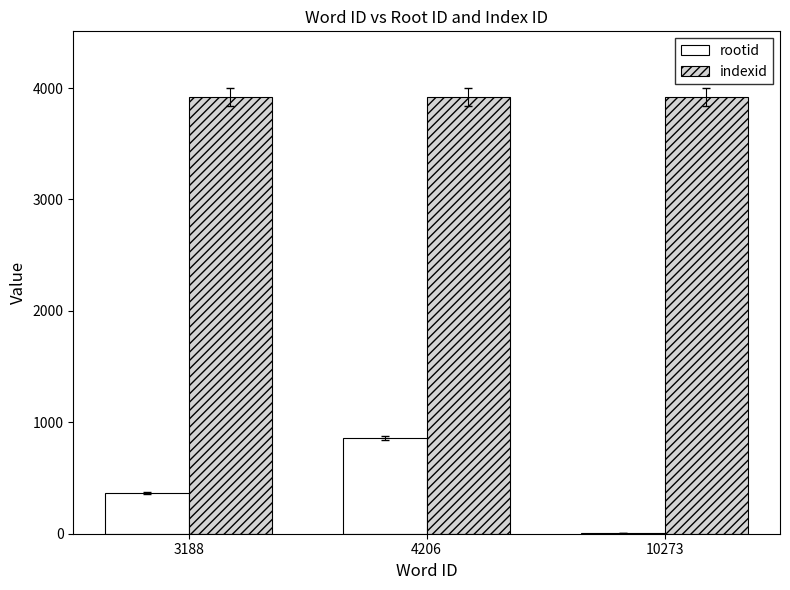

Reading left to right, transcribe all the data shown in this chart.

rootid: 3188=367	4206=859	10273=7
indexid: 3188=3921	4206=3921	10273=3921